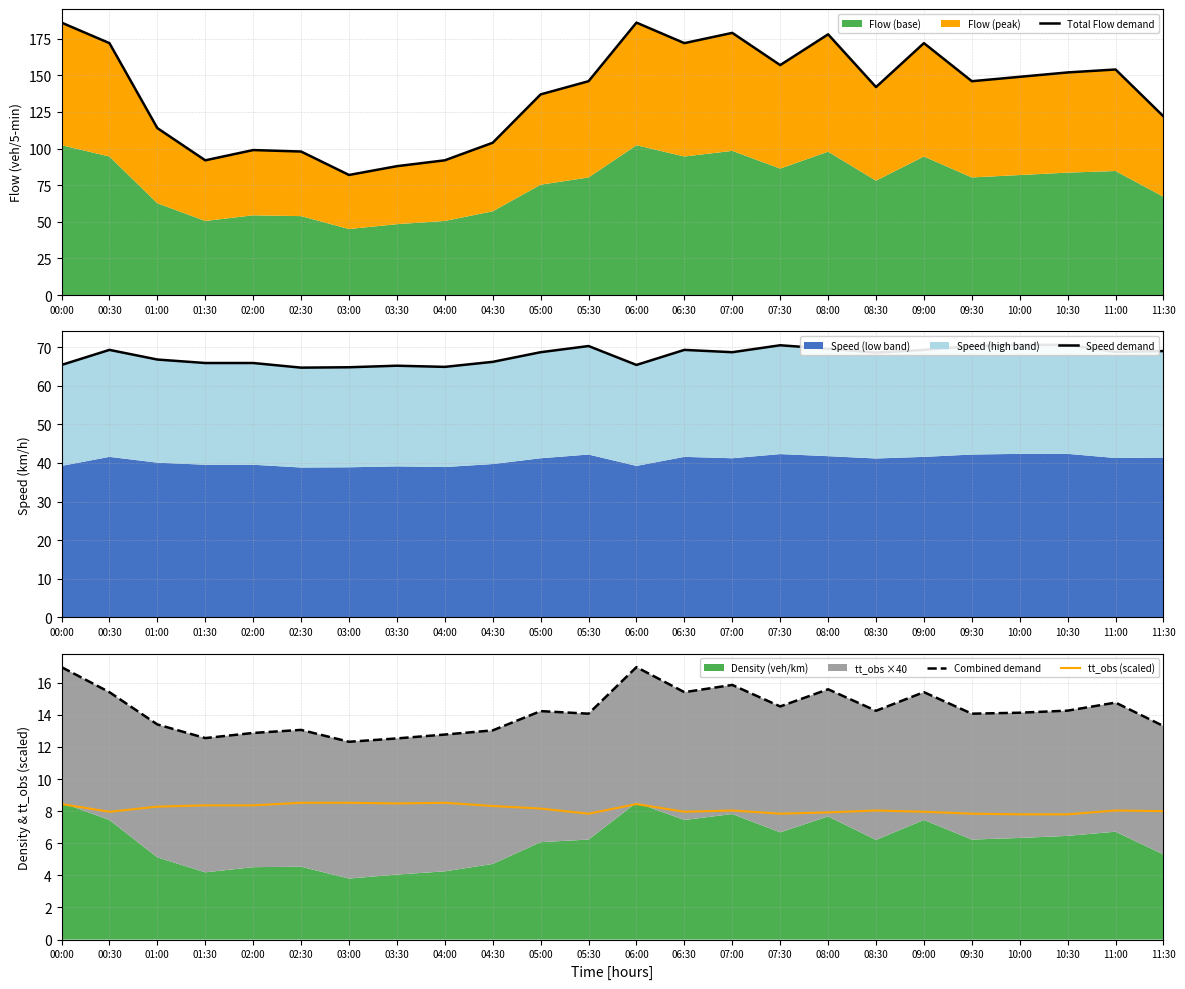

How many values in the Speed demand series exceed 68?

14